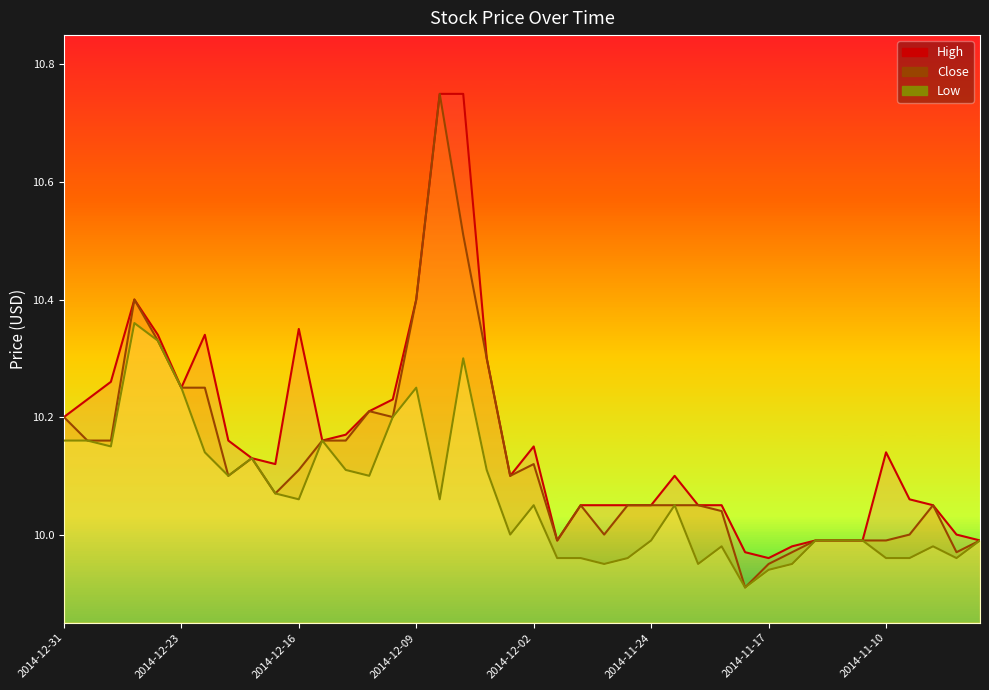

Reading left to right, transcribe all the data shown in this chart.

High: 10.2	10.2	10.3	10.4	10.3	10.2	10.3	10.2	10.1	10.1	10.3	10.2	10.2	10.2	10.2	10.4	10.8	10.8	10.3	10.1	10.2	10.0	10.1	10.1	10.1	10.1	10.1	10.1	10.1	10.0	10.0	10.0	10.0	10.0	10.0	10.1	10.1	10.1	10.0	10.0
Close: 10.2	10.2	10.2	10.4	10.3	10.2	10.2	10.1	10.1	10.1	10.1	10.2	10.2	10.2	10.2	10.4	10.8	10.5	10.3	10.1	10.1	10.0	10.1	10.0	10.1	10.1	10.1	10.1	10.0	9.9	9.9	10.0	10.0	10.0	10.0	10.0	10.0	10.1	10.0	10.0
Low: 10.2	10.2	10.2	10.4	10.3	10.2	10.1	10.1	10.1	10.1	10.1	10.2	10.1	10.1	10.2	10.2	10.1	10.3	10.1	10.0	10.1	10.0	10.0	9.9	10.0	10.0	10.1	9.9	10.0	9.9	9.9	9.9	10.0	10.0	10.0	10.0	10.0	10.0	10.0	10.0